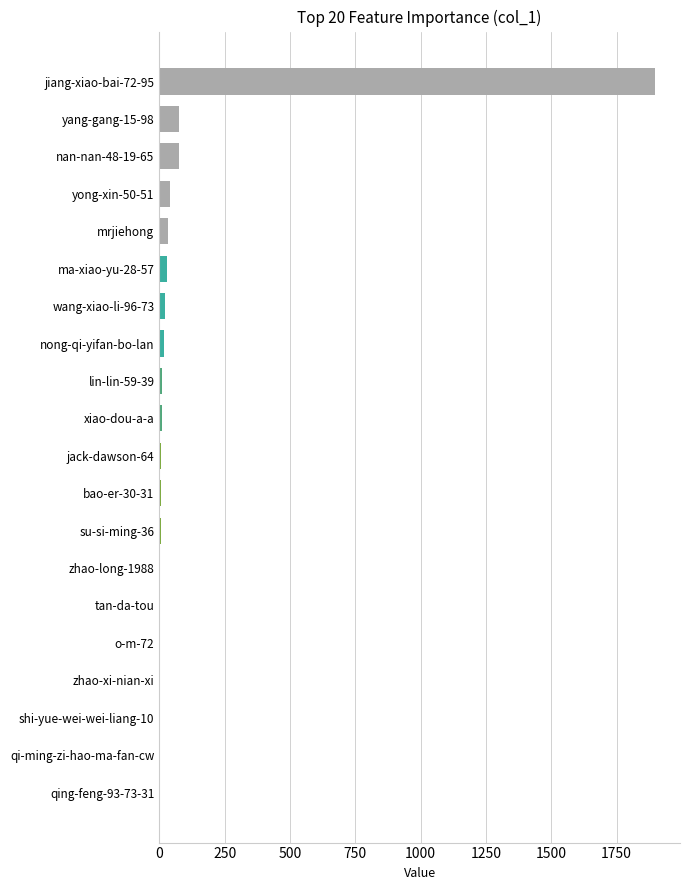

What is the sum of all values?

2248